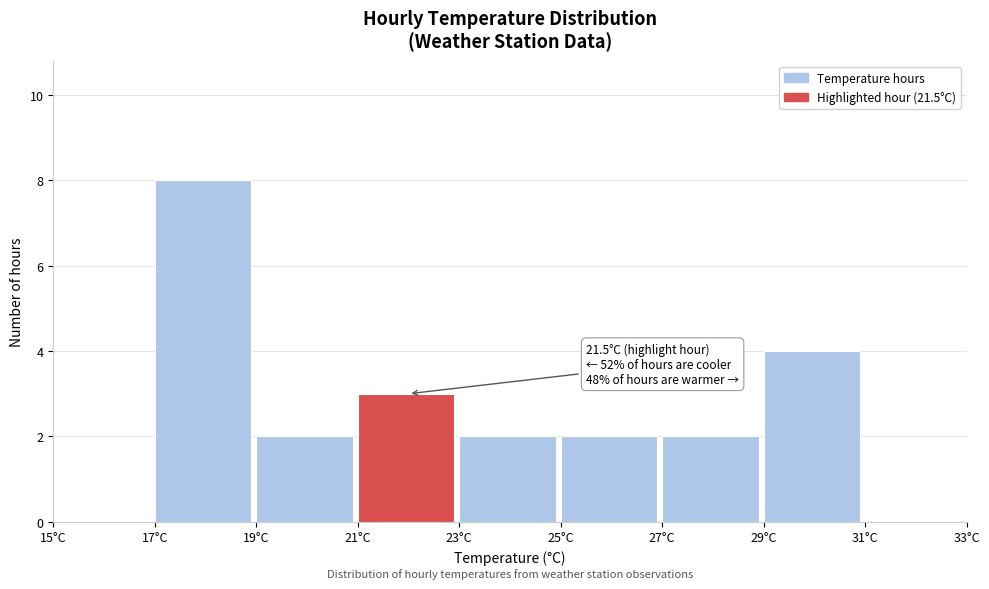

Which range on the x-axis has the tallest bar?

17 to 19